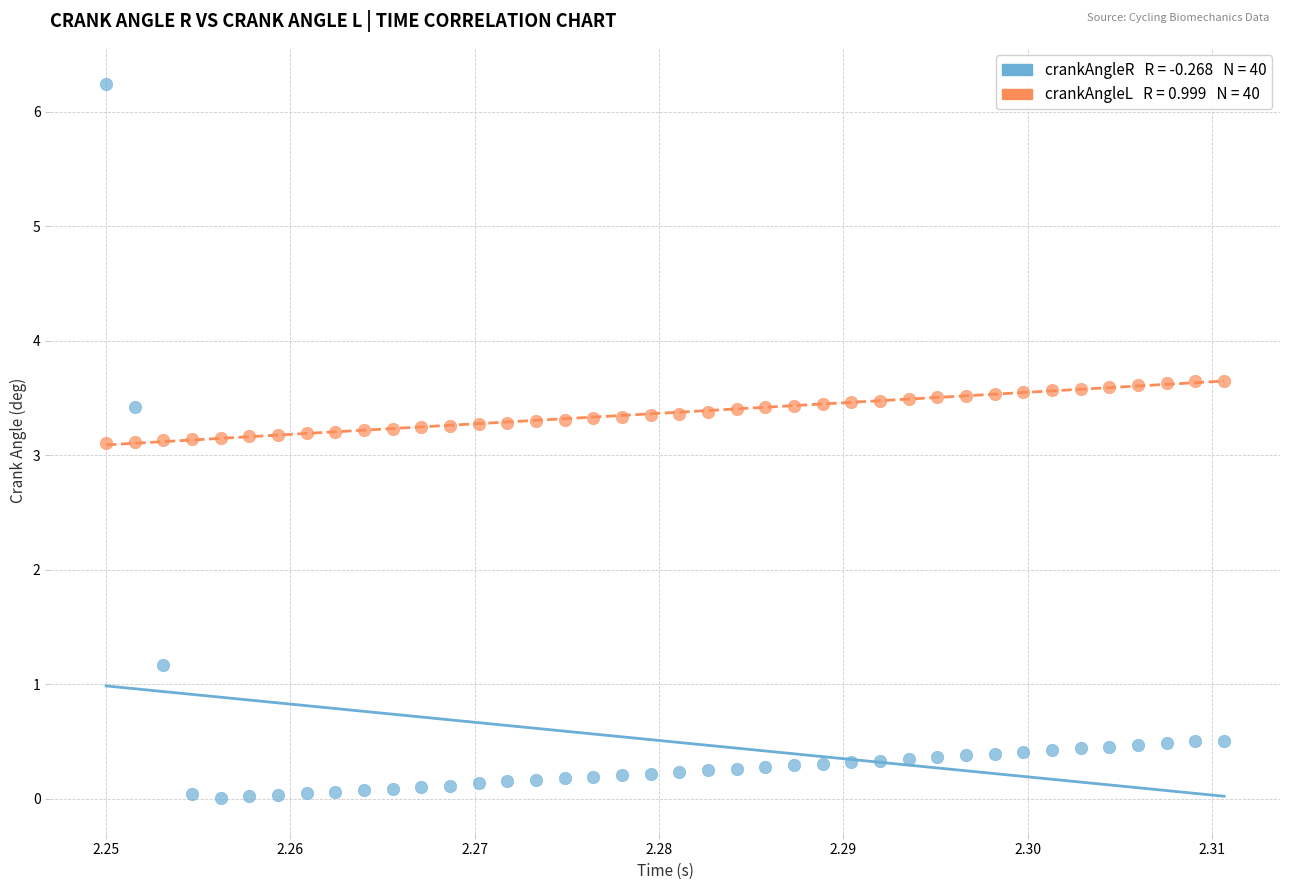

Across all data points, what is the range of Y values (max minus min)?

6.2